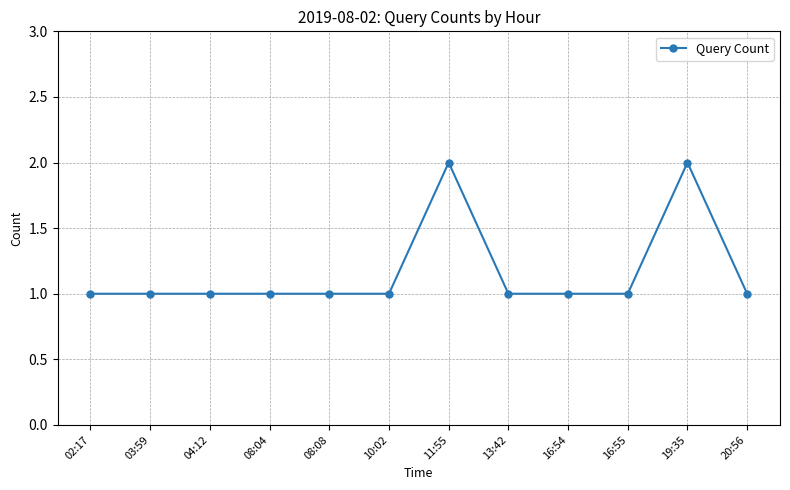

Reading right to left, what are all the values shown in this chart?

20:56=1	19:35=2	16:55=1	16:54=1	13:42=1	11:55=2	10:02=1	08:08=1	08:04=1	04:12=1	03:59=1	02:17=1